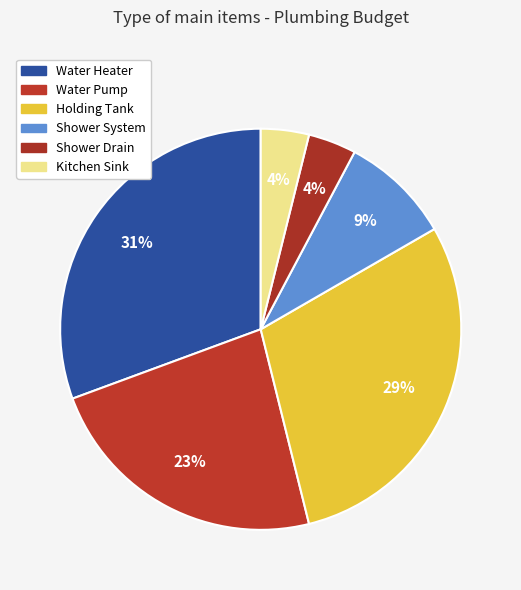

To the nearest percent, what percentage of the pie is Water Pump?

23%